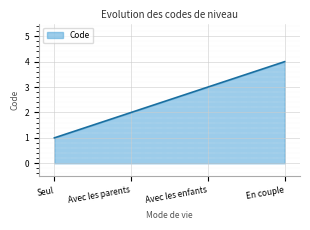

Reading left to right, list all the values displayed in this chart.

Seul=1	Avec les parents=2	Avec les enfants=3	En couple=4